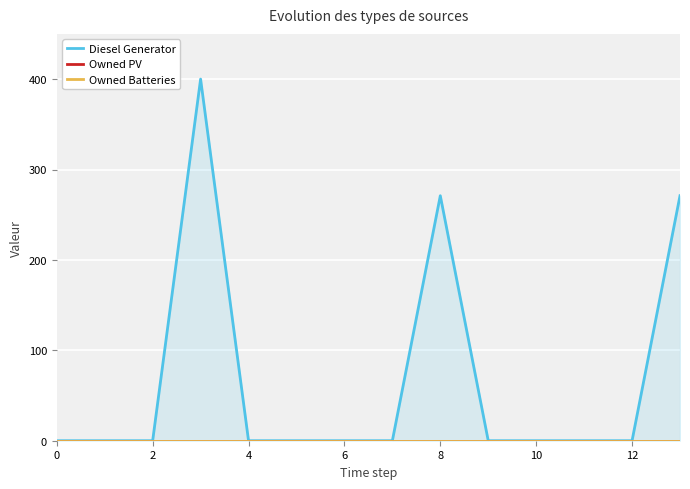

At how many categories does at least one series exceed 187?

3